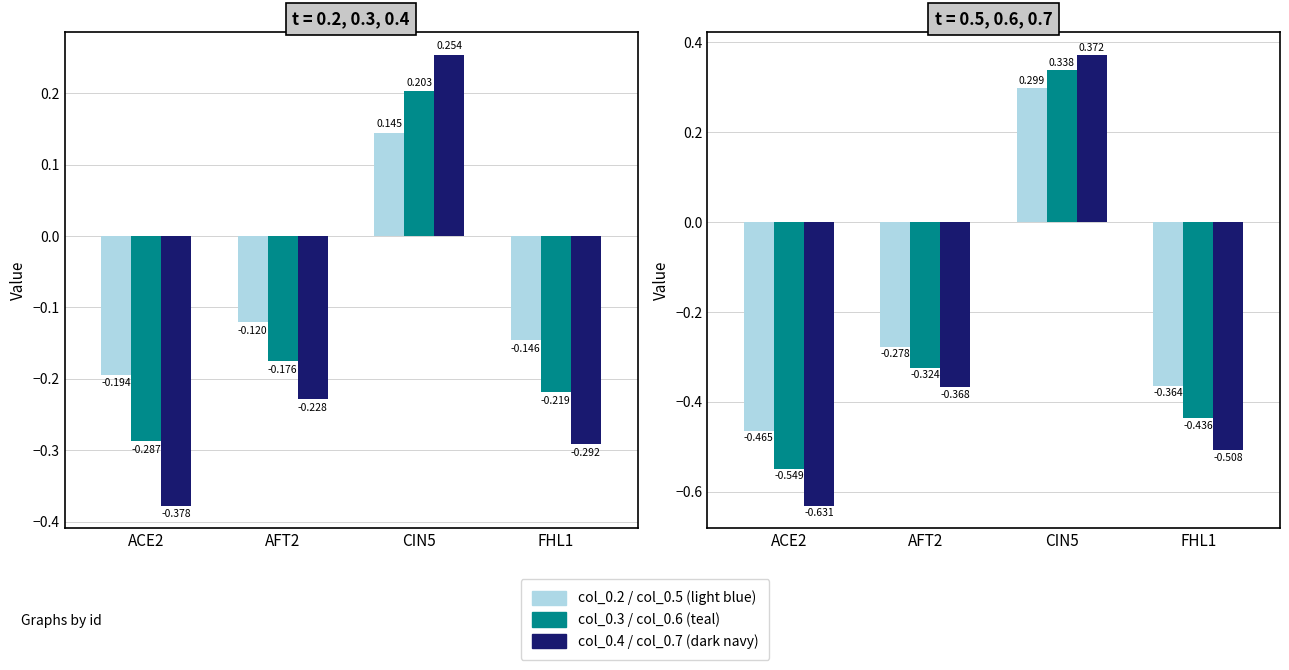

What are all the series names shown in the legend?

col_0.2, col_0.3, col_0.4, col_0.5, col_0.6, col_0.7